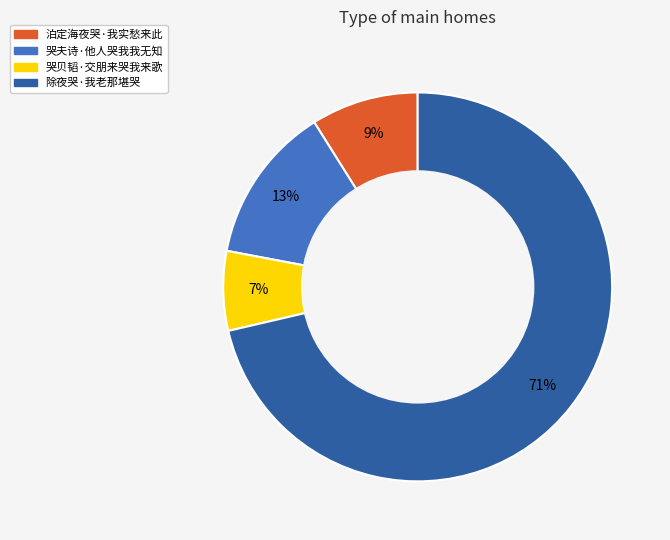

What percentage is the 哭夫诗·他人哭我我无知 slice, to the nearest percent?

13%